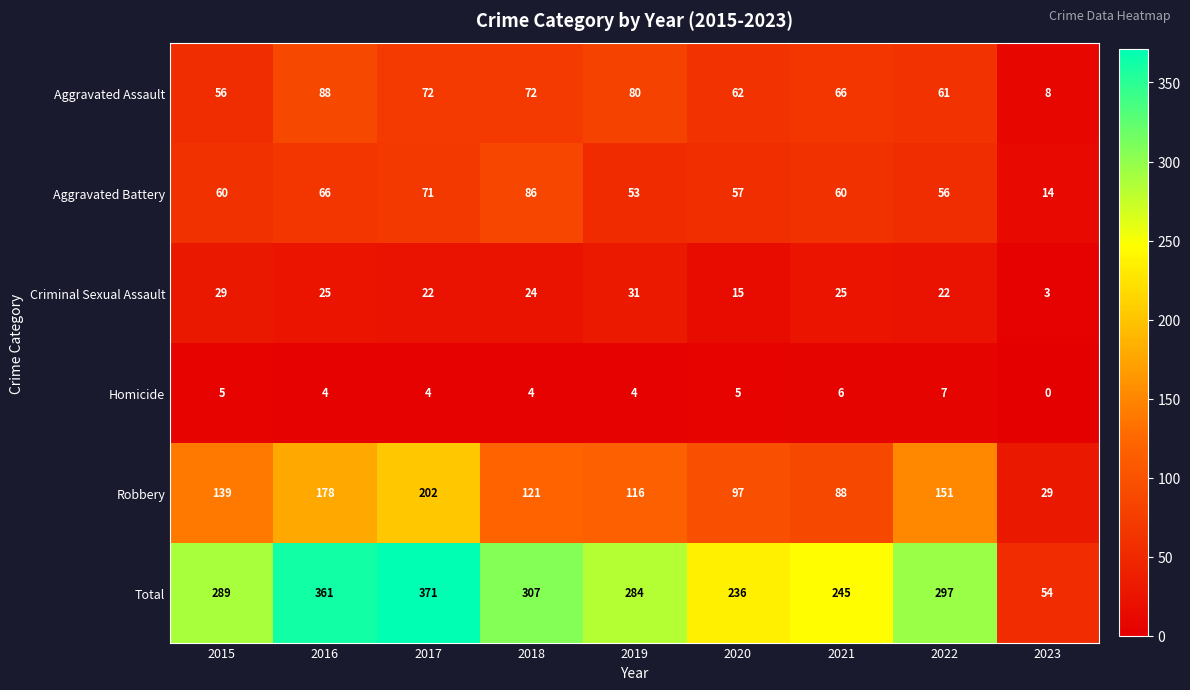

What value does the Robbery series have at 2019?

116